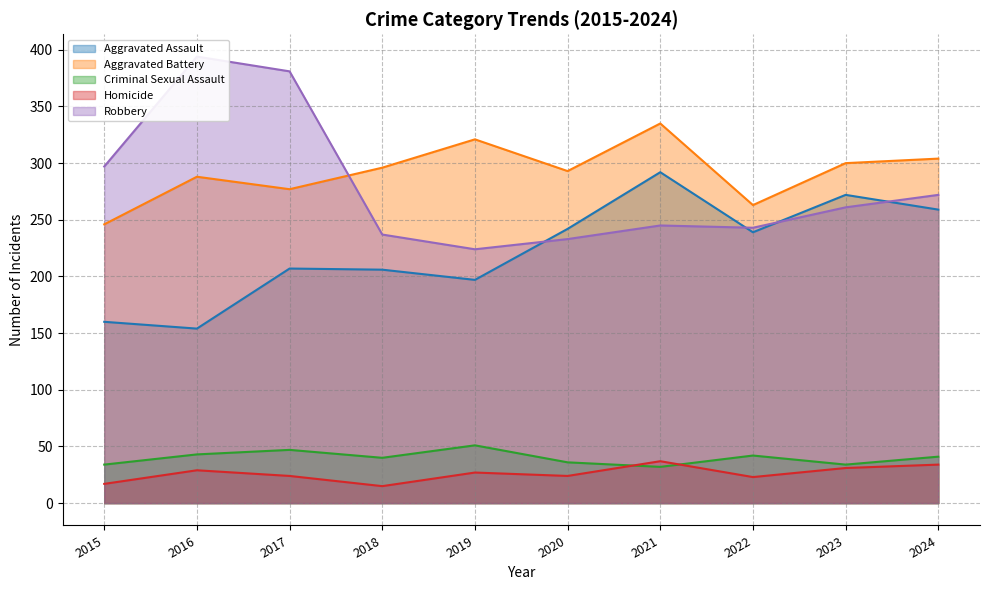

What value does the Homicide series have at 2019, to the nearest 10?

30